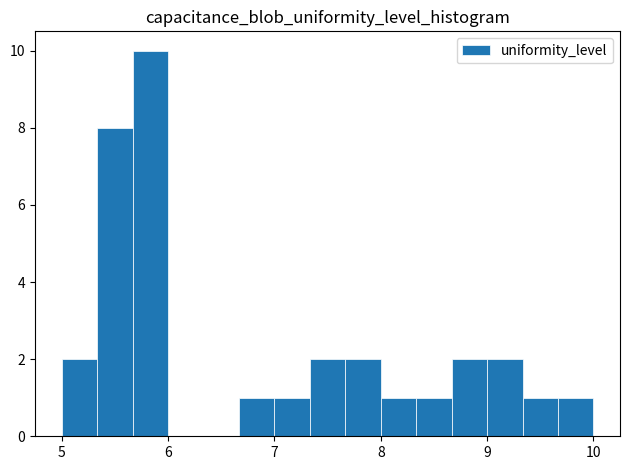

Read against the x-axis, roughly where is the centre of the tallest bar?

5.8